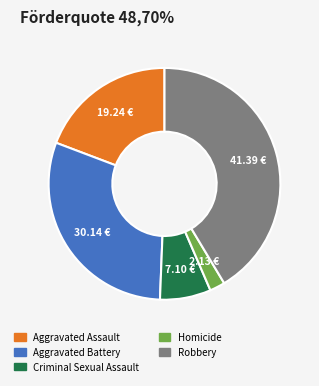

Between Aggravated Assault and Criminal Sexual Assault, which is larger?

Aggravated Assault